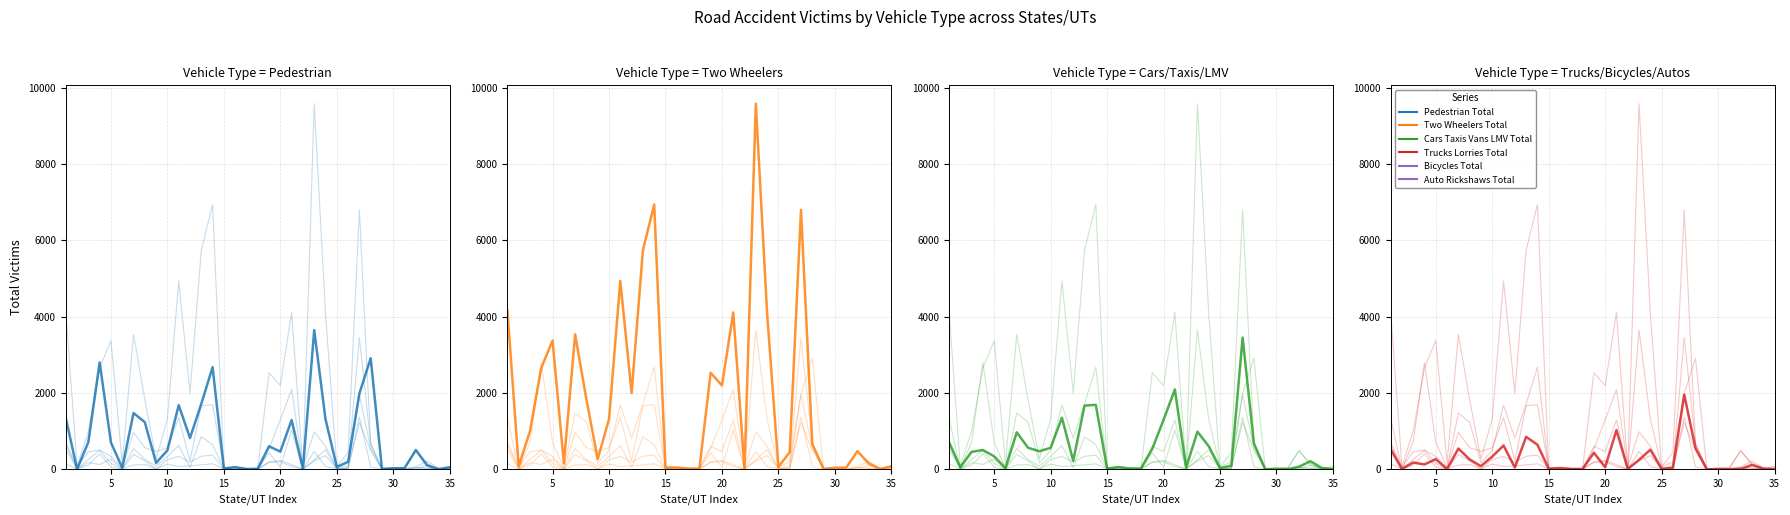

What are all the series names shown in the legend?

Pedestrian Total, Two Wheelers Total, Cars Taxis Vans LMV Total, Trucks Lorries Total, Bicycles Total, Auto Rickshaws Total